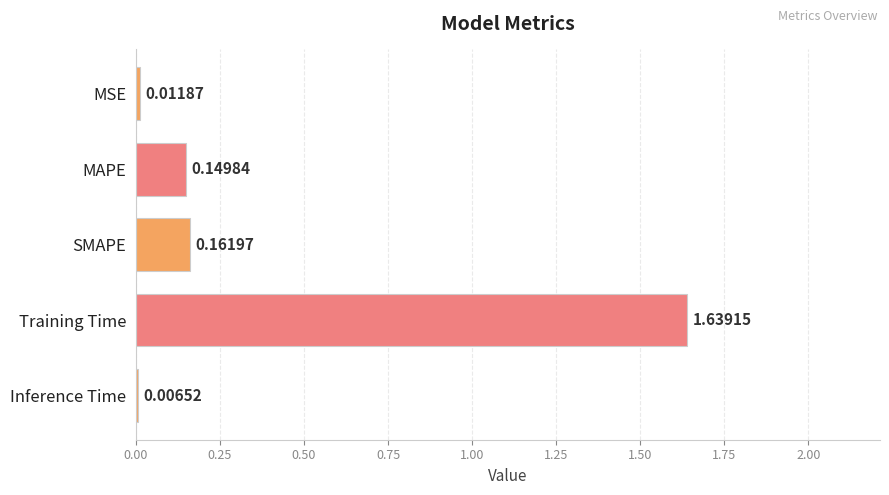

What is the sum of all values?

2.0